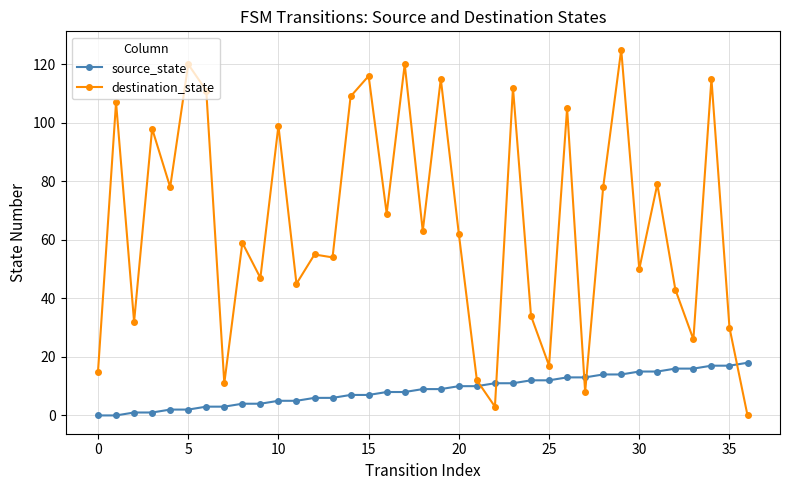

True or false: source_state and destination_state cross at least once.

True